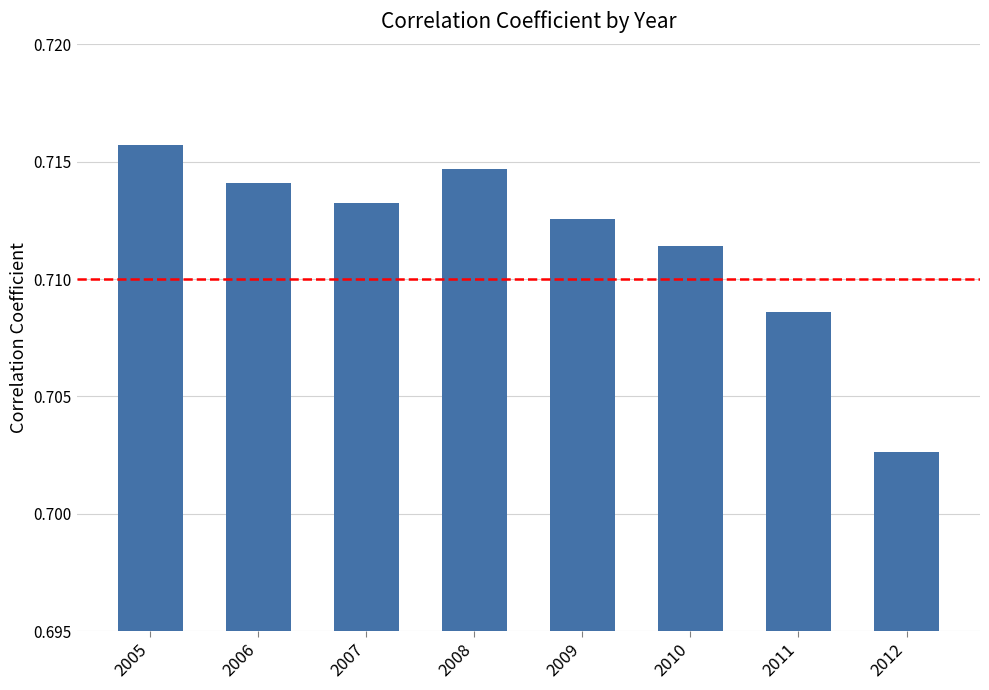

Rank the categories by value from highest to lowest.

2005, 2008, 2006, 2007, 2009, 2010, 2011, 2012